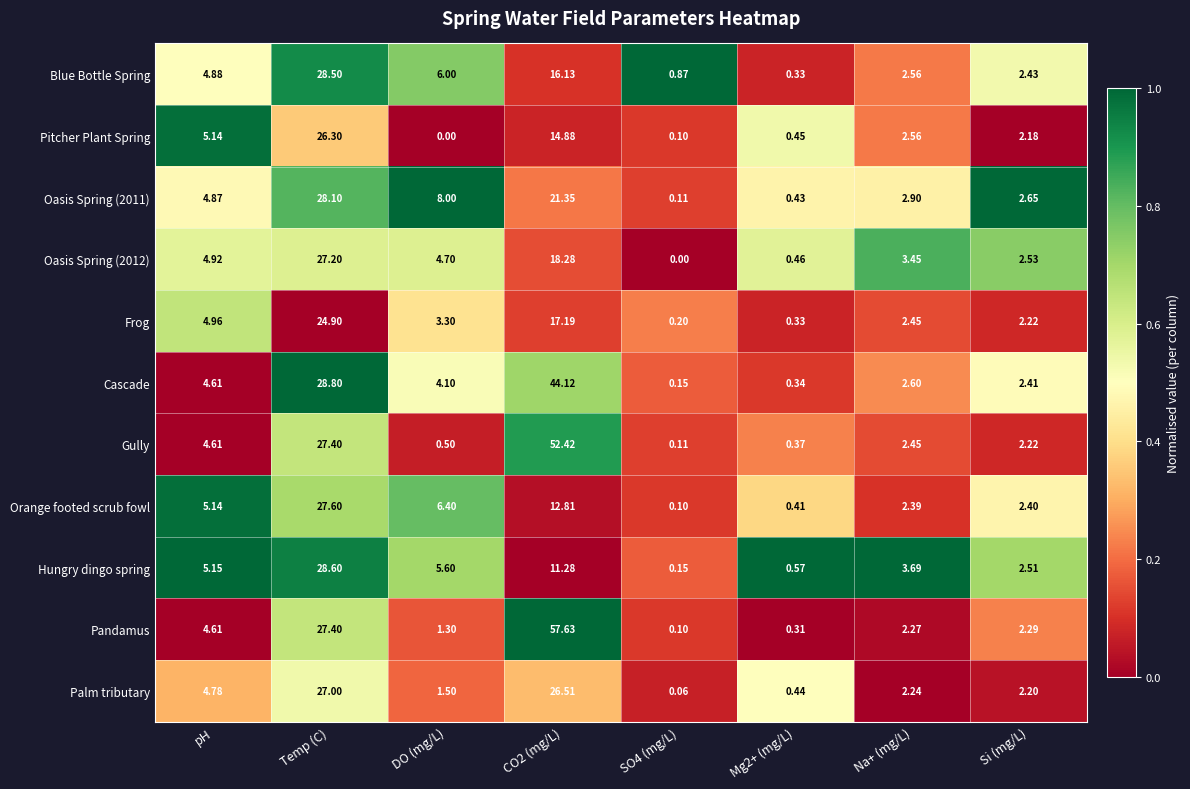

At which category is the sum across all series the highest?

Temp (C)